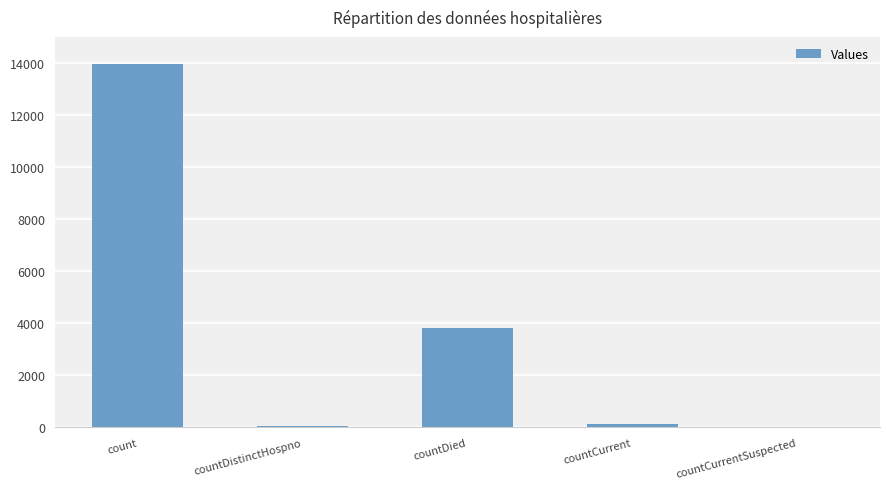

How many distinct data groups are displayed?

1